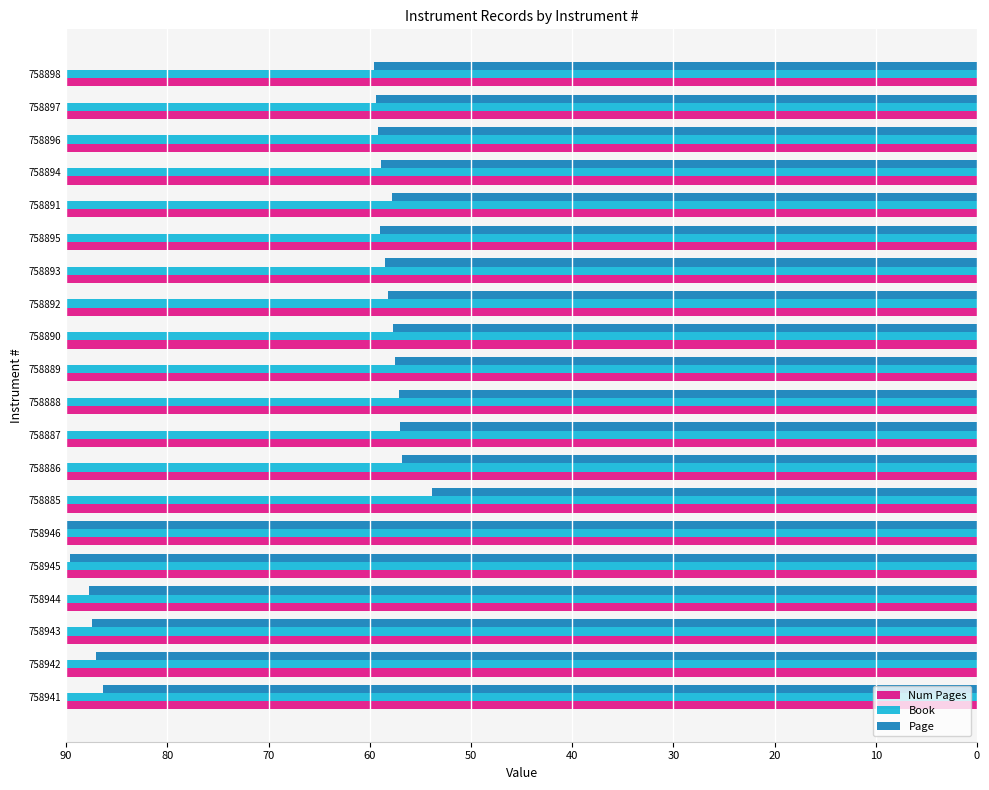

Is the value of Page at 758893 greater than the value of Book at 758886?

No